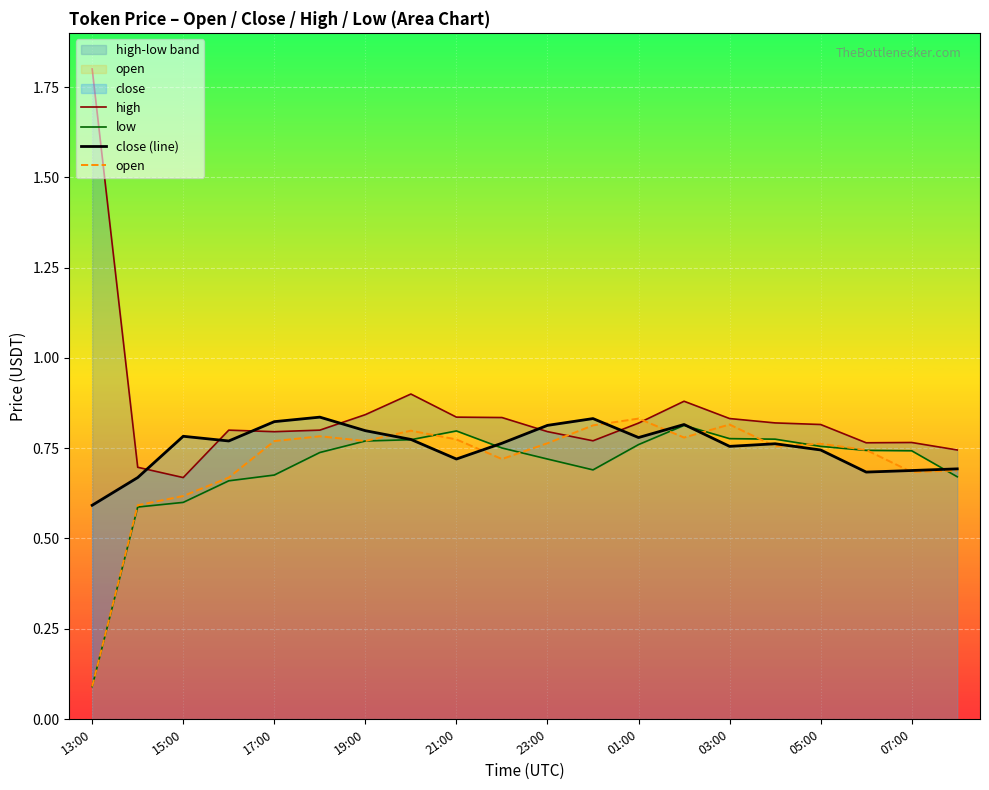

The open series shows 0.7 at 07:00. True or false?

True